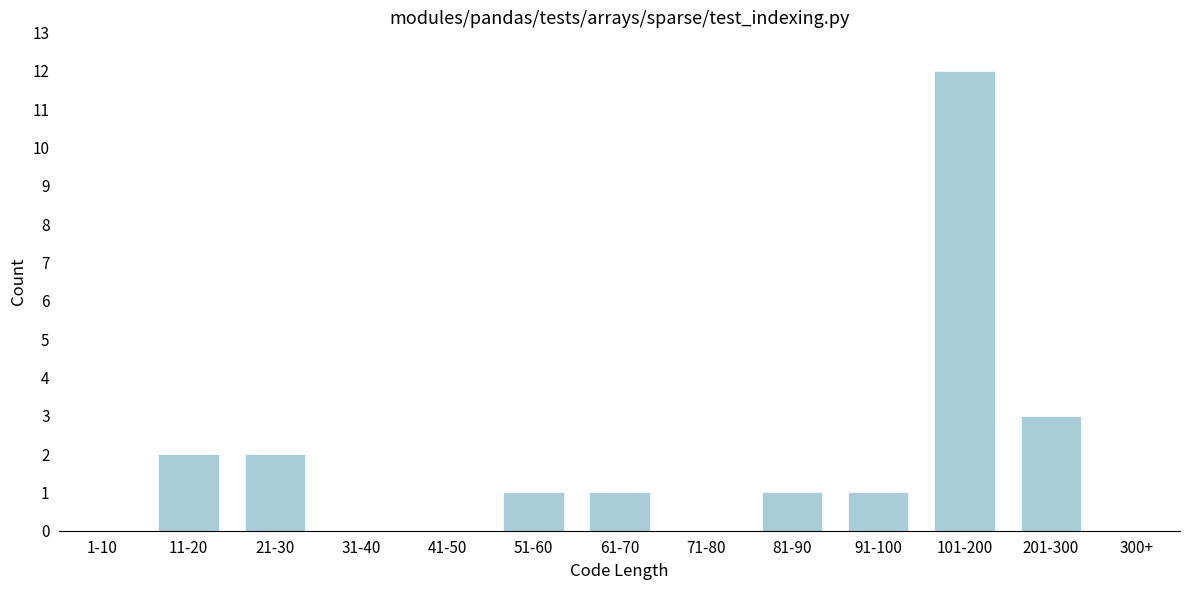

Reading left to right, transcribe all the data shown in this chart.

1-10=0	11-20=2	21-30=2	31-40=0	41-50=0	51-60=1	61-70=1	71-80=0	81-90=1	91-100=1	101-200=12	201-300=3	300+=0